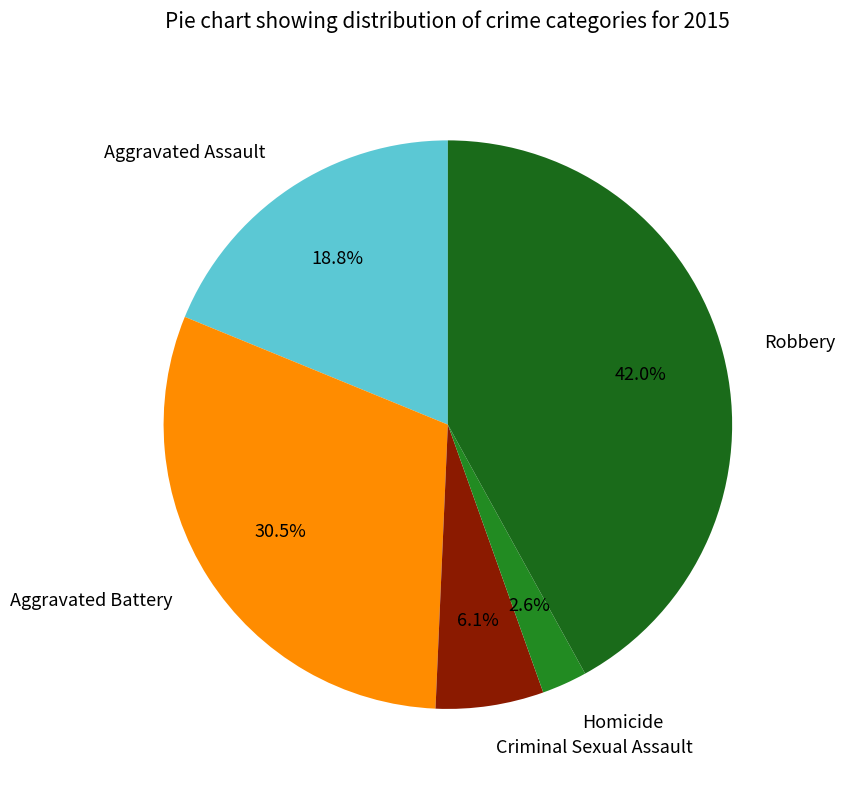

The Aggravated Assault slice represents 12% of the pie. True or false?

False